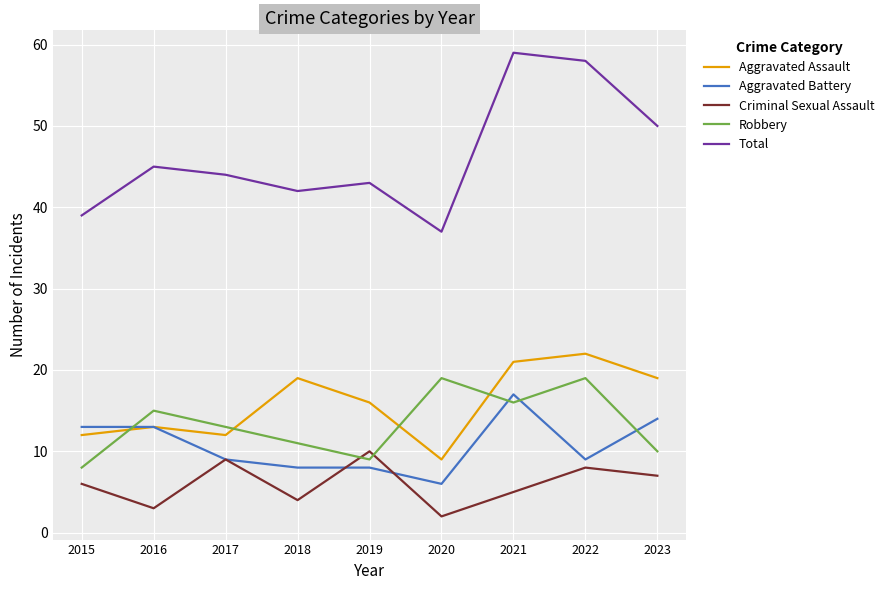

What are all the series names shown in the legend?

Aggravated Assault, Aggravated Battery, Criminal Sexual Assault, Robbery, Total